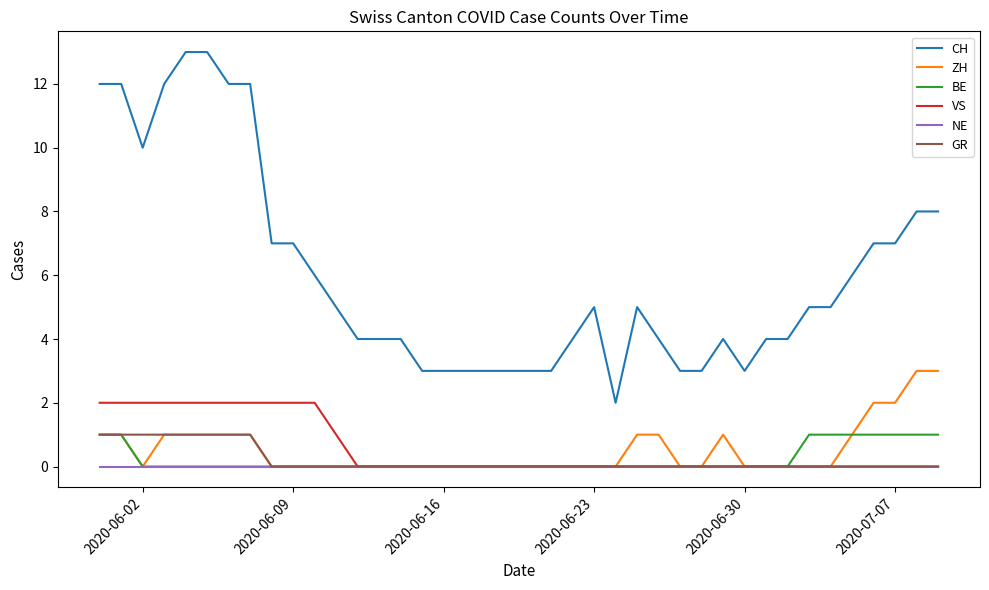

Which series has the largest total across all categories?

CH